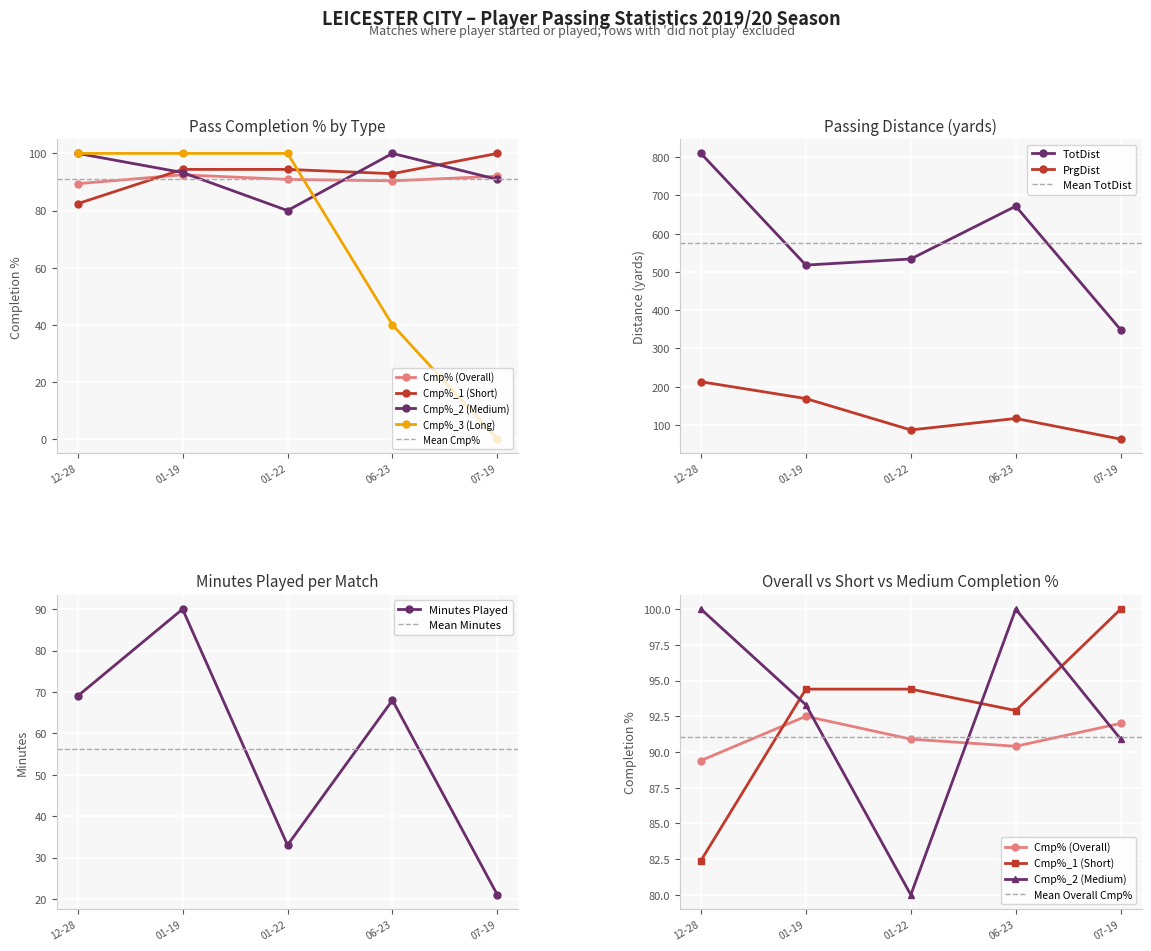

Rank the categories by PrgDist value from lowest to highest.

07-19, 01-22, 06-23, 01-19, 12-28